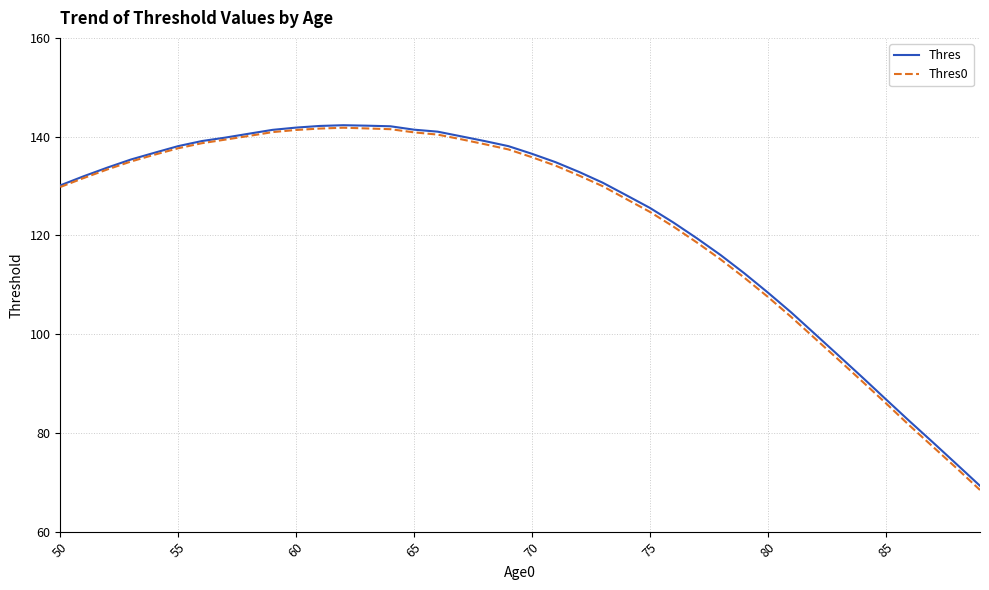

What is the highest value of the Thres series?

142.3